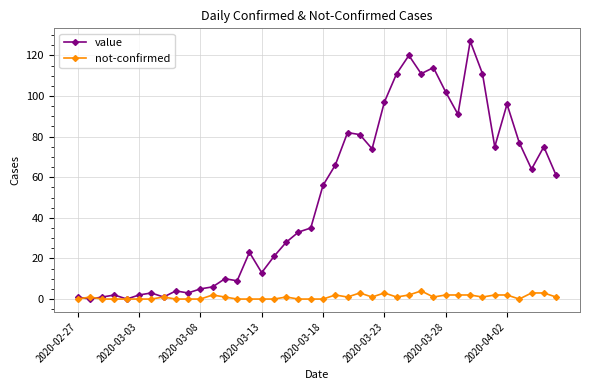

Is this an area chart (filled region under the line)?

No